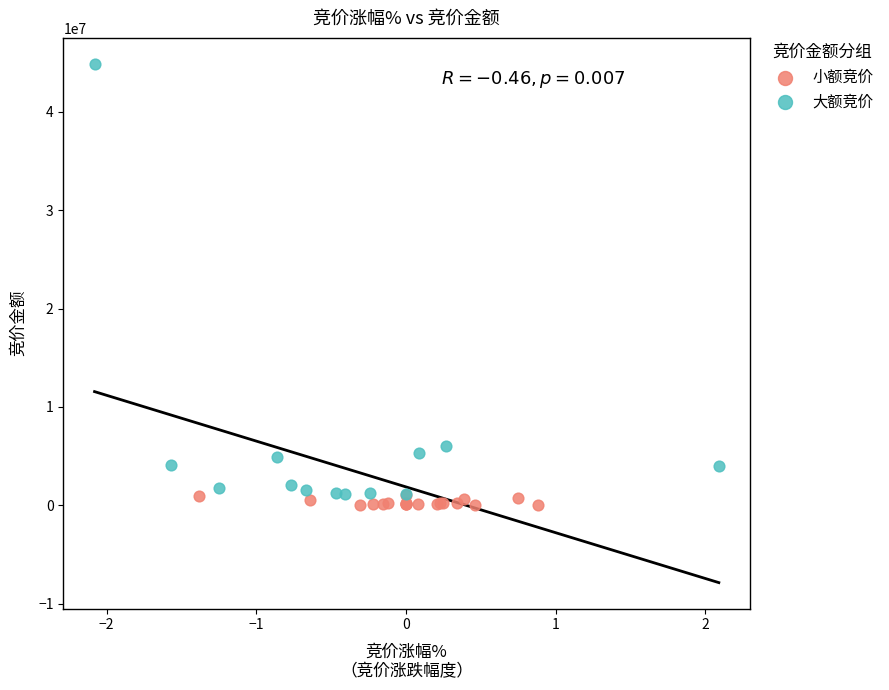

Which series reaches the maximum Y coordinate?

大额竞价